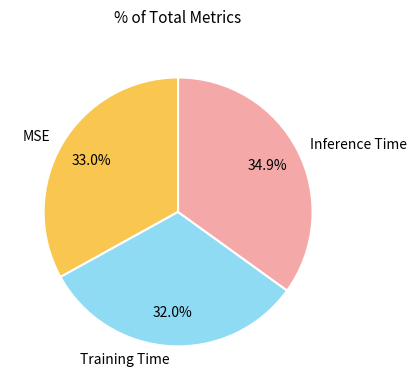

What is the total percentage of MSE and Training Time?

65.1%